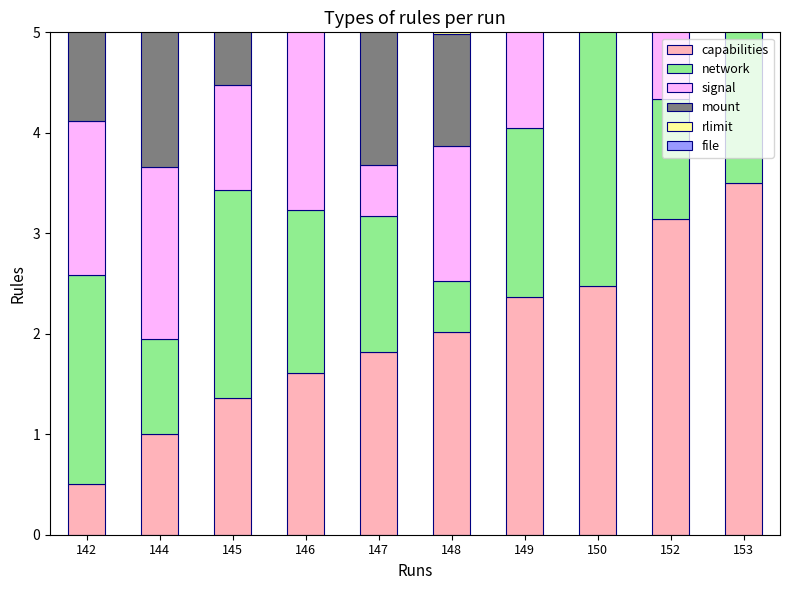

At 147, list the series in order from largest to smallest.

rlimit, mount, capabilities, file, network, signal